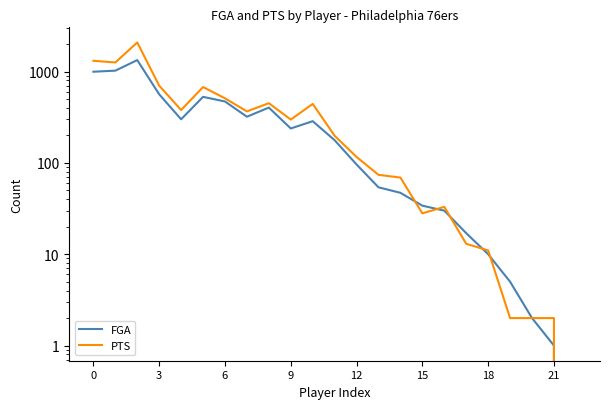

Reading left to right, transcribe all the data shown in this chart.

FGA: 995	1022	1334	563	300	528	470	320	403	238	286	177	96	54	47	34	30	17	10	5	2	1	0
PTS: 1311	1257	2079	700	379	676	509	366	450	298	442	198	116	74	69	28	33	13	11	2	2	2	0